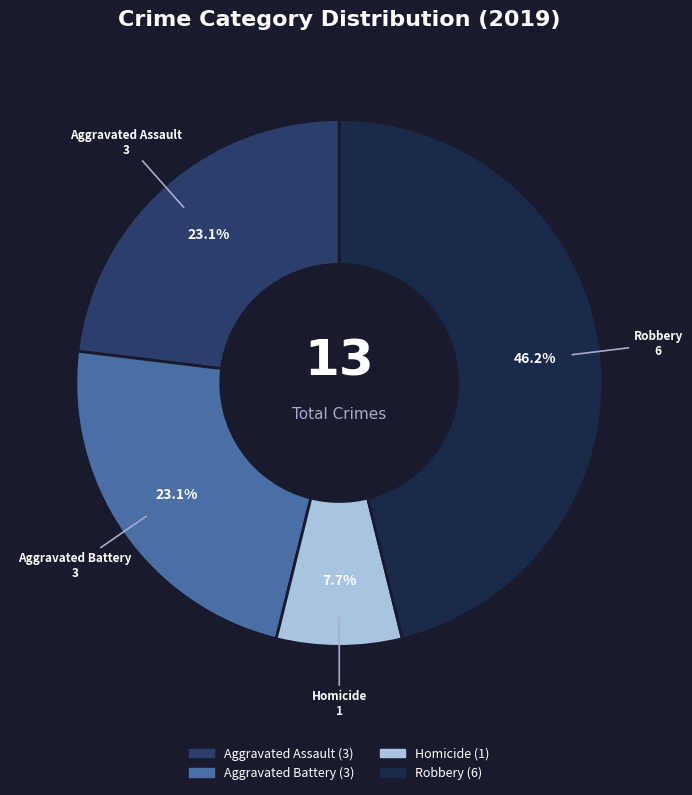

Does any single category account for the majority?

No